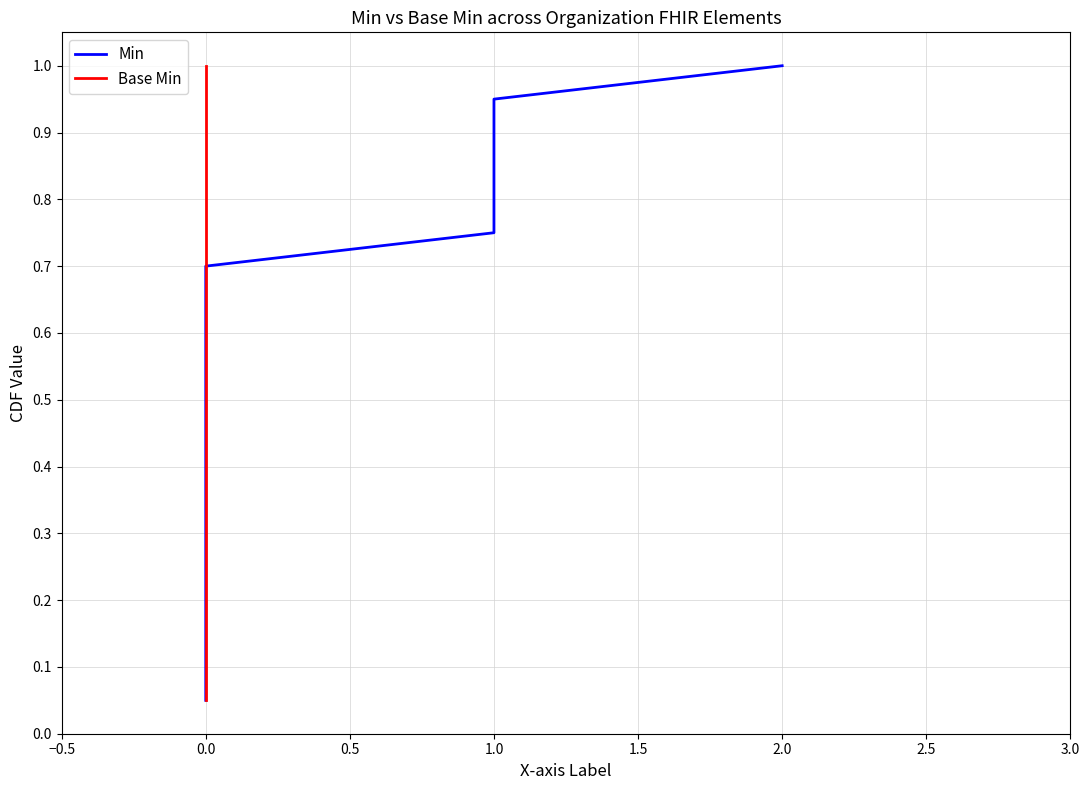

True or false: Min and Base Min cross at least once.

False